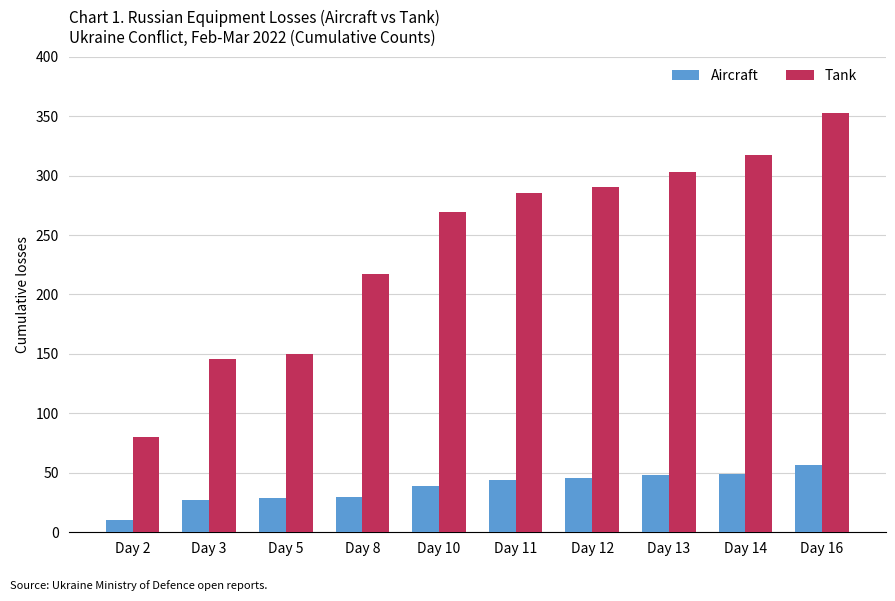

At which label is Tank closest to 216?

Day 8